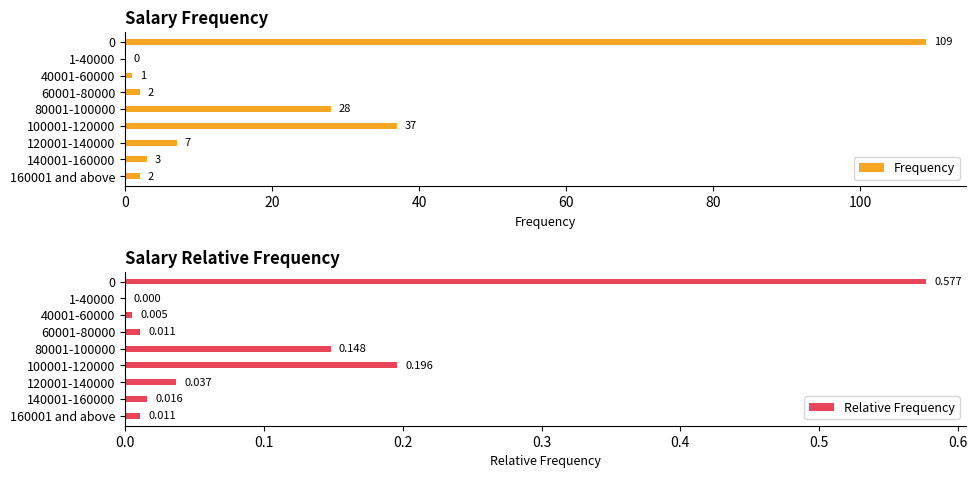

Is it true that Relative Frequency equals 0.6 at 0?

True